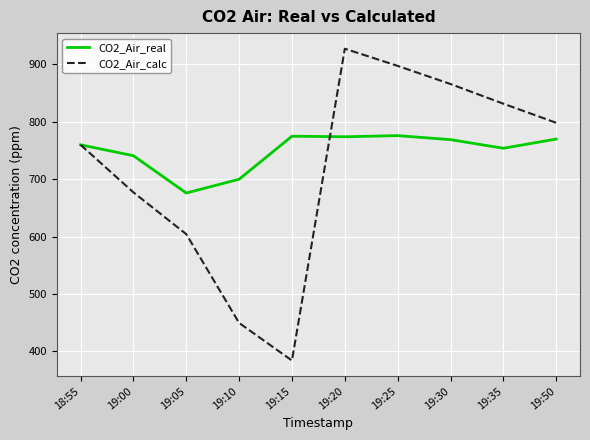

Which series has the largest total across all categories?

CO2_Air_real